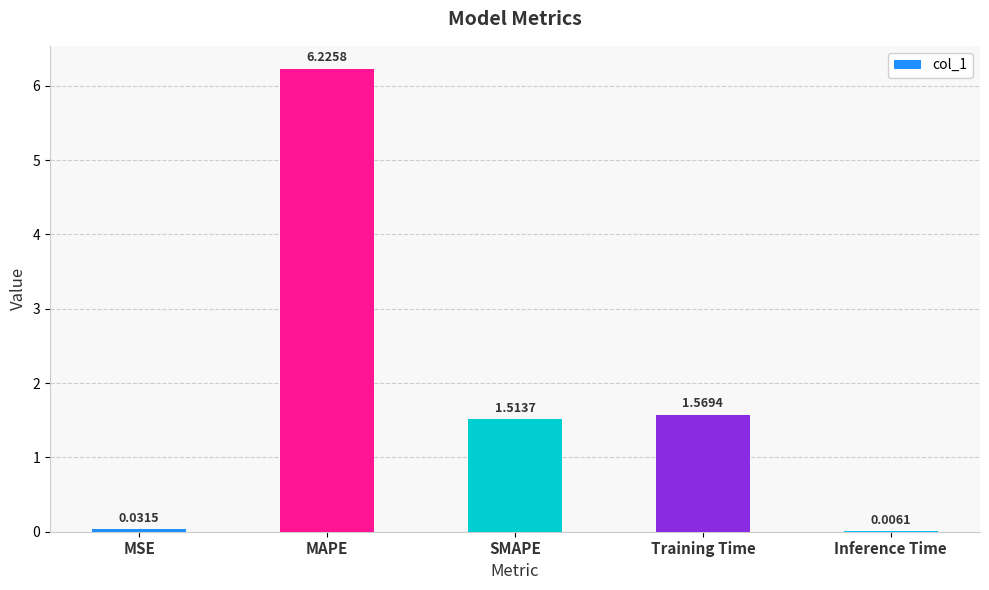

At which label is the value closest to 3?

Training Time